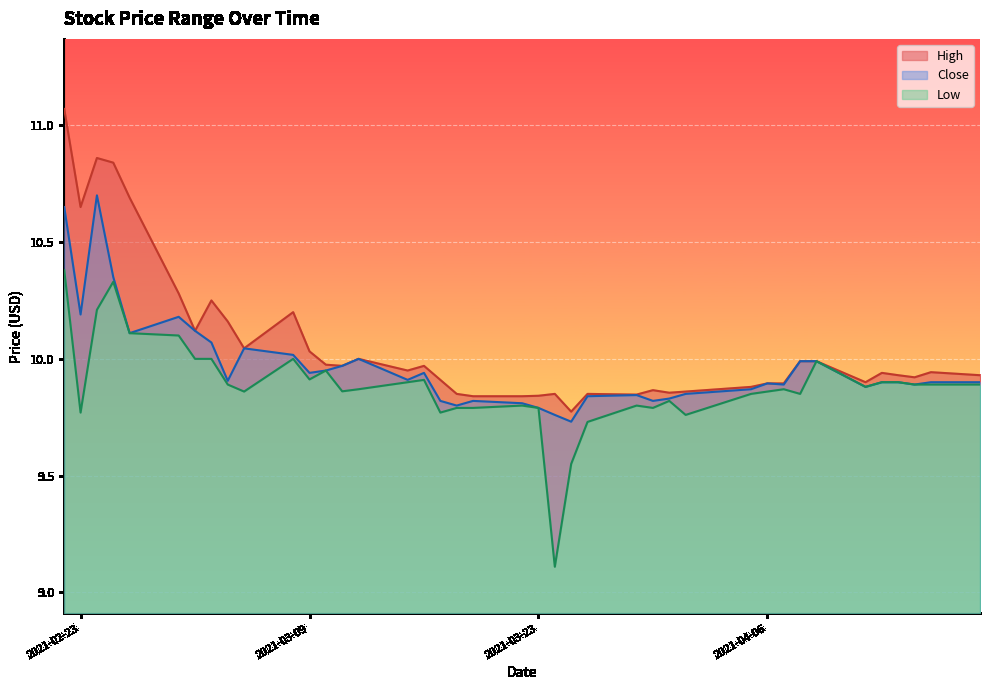

In High, how many points are lower than both neighbors (excluding endpoints)?

10